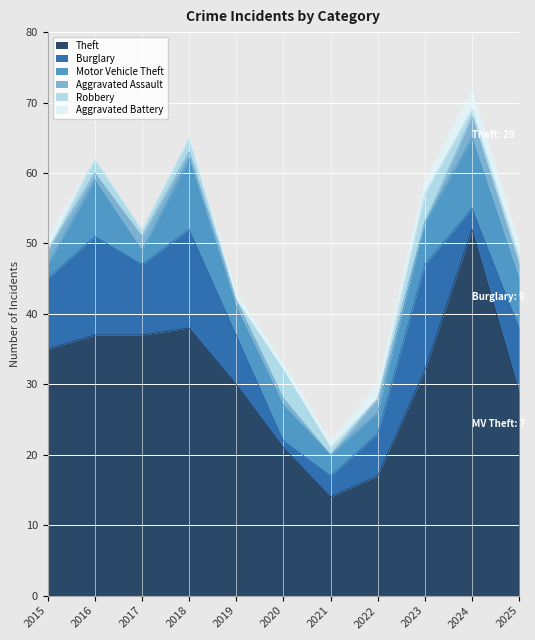

Is the value of Burglary at 2022 greater than the value of Aggravated Assault at 2016?

Yes